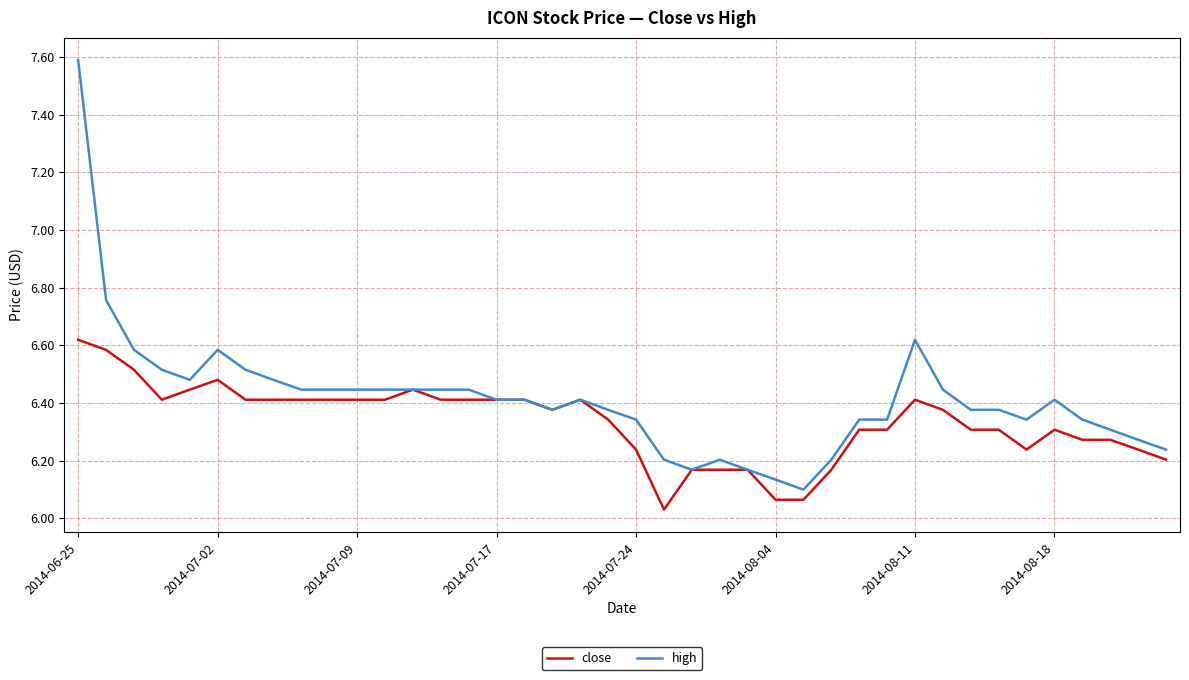

Which series has the widest spread of values?

high